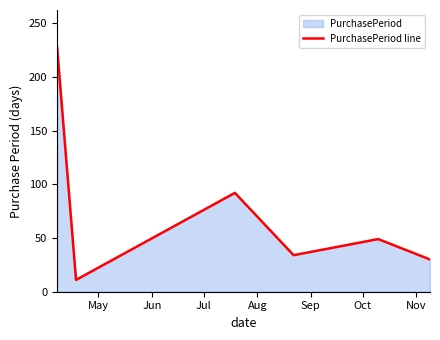

Reading left to right, transcribe all the data shown in this chart.

228	11	92	34	49	30